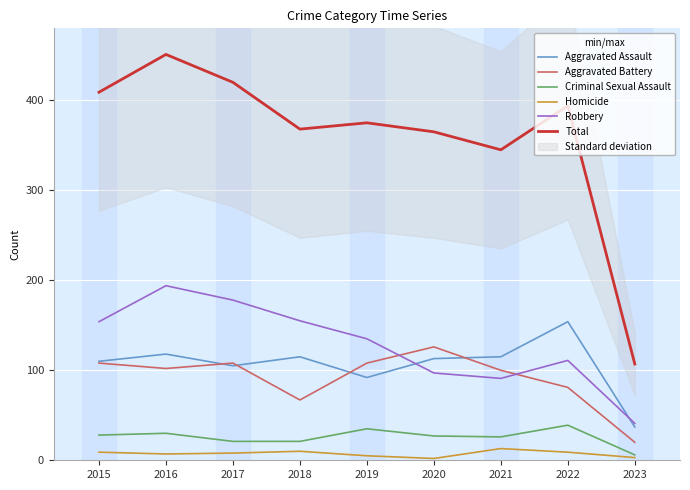

Which series changed the most between 2019 and 2023?

Total